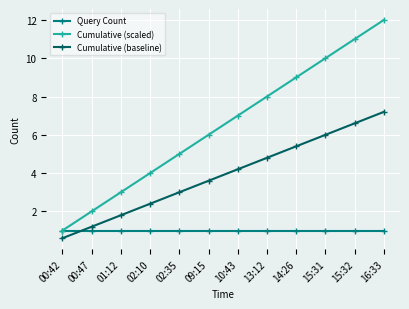

True or false: Cumulative (scaled) has more than 1 points higher than both neighbors.

False